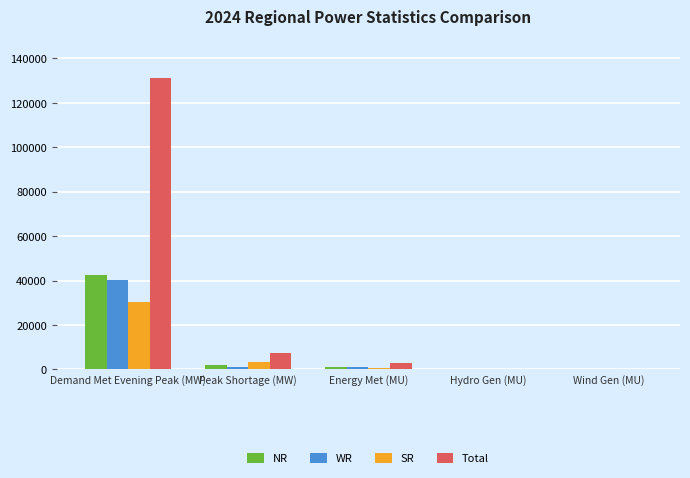

What are all the series names shown in the legend?

NR, WR, SR, Total